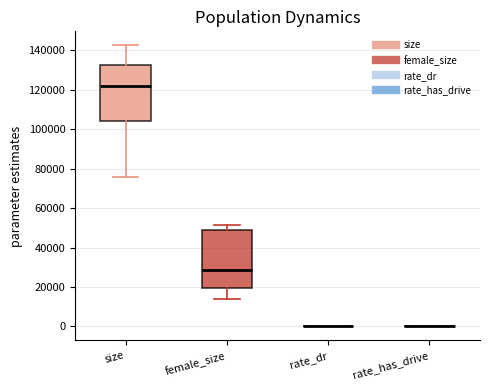

Where is the upper edge of the box for size on the y-axis? The values are not printed on the chart, so give them approximately, as read against the axis.

132000